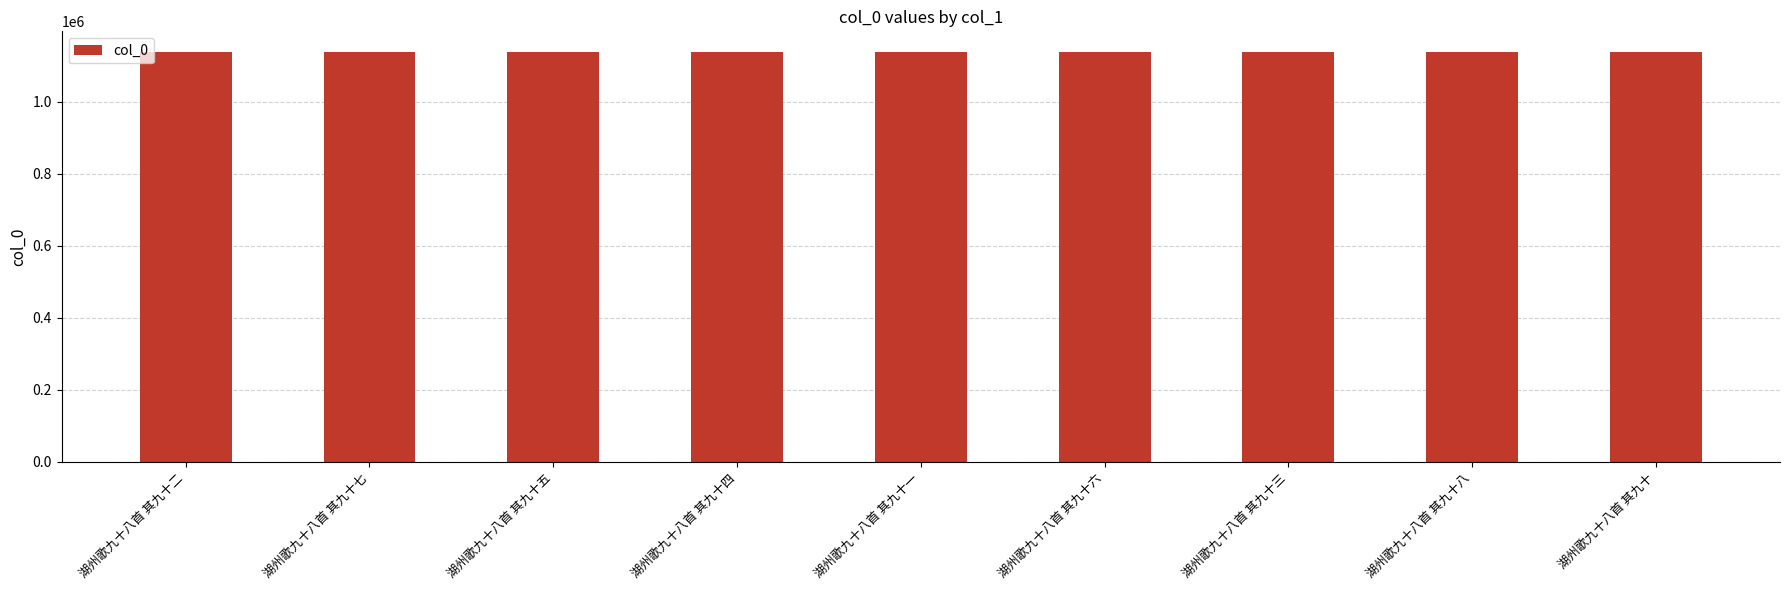

True or false: the data shows 1494475 at 湖州歌九十八首 其九十五.

False